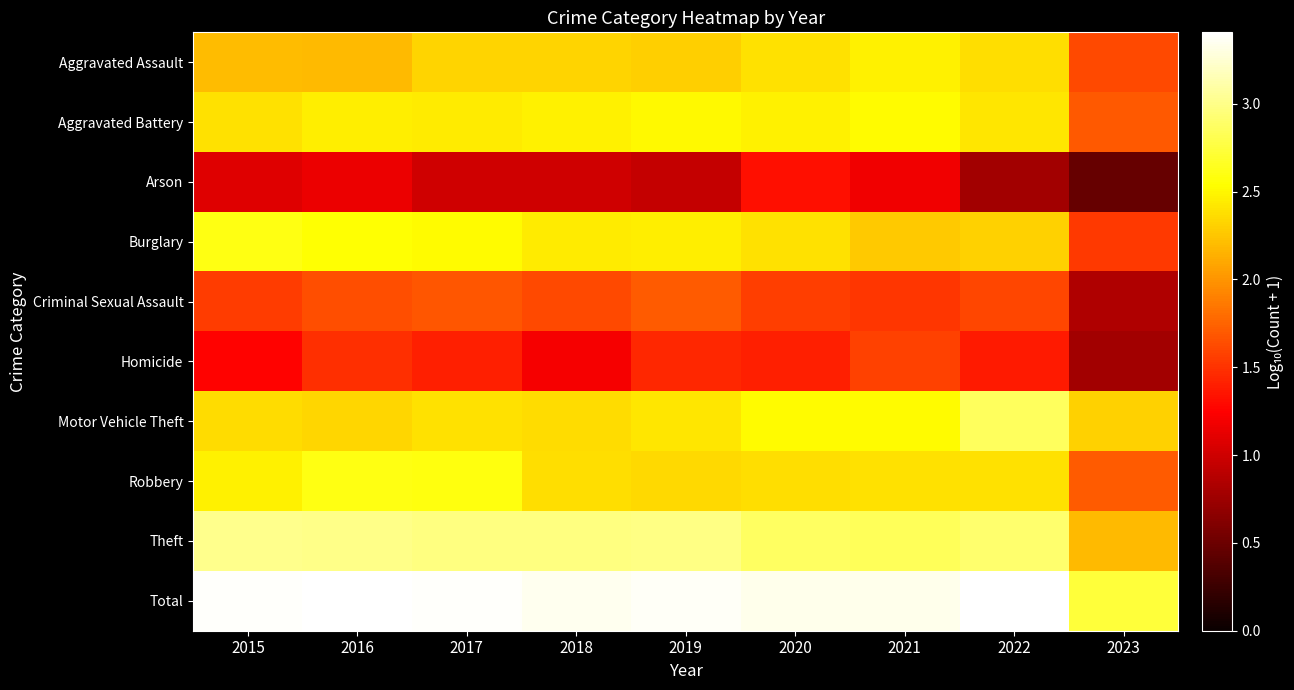

What is the total value across all series at 2016?

22.8